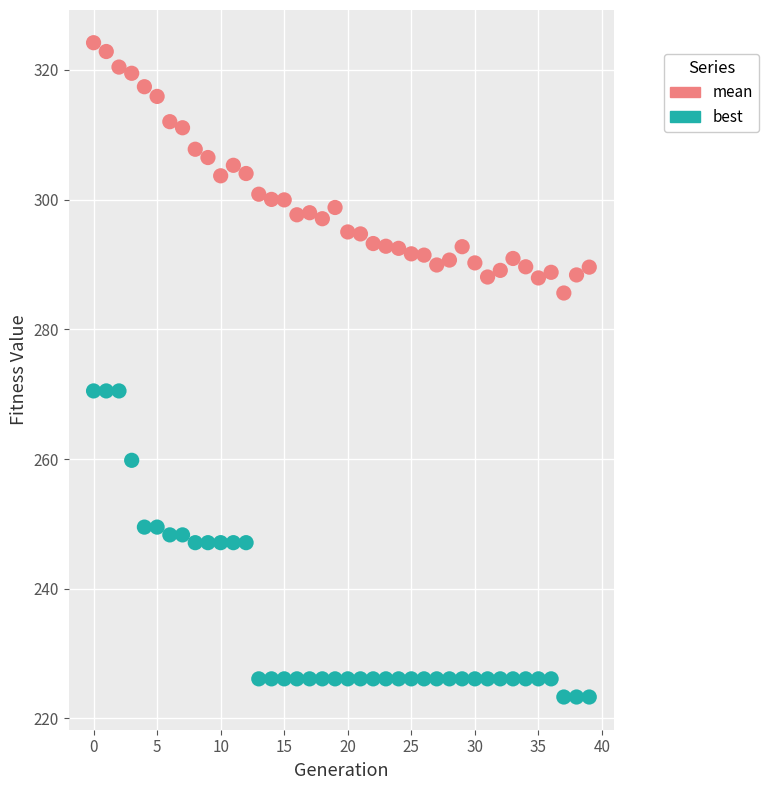

Which series has the largest Y range (max minus min)?

best